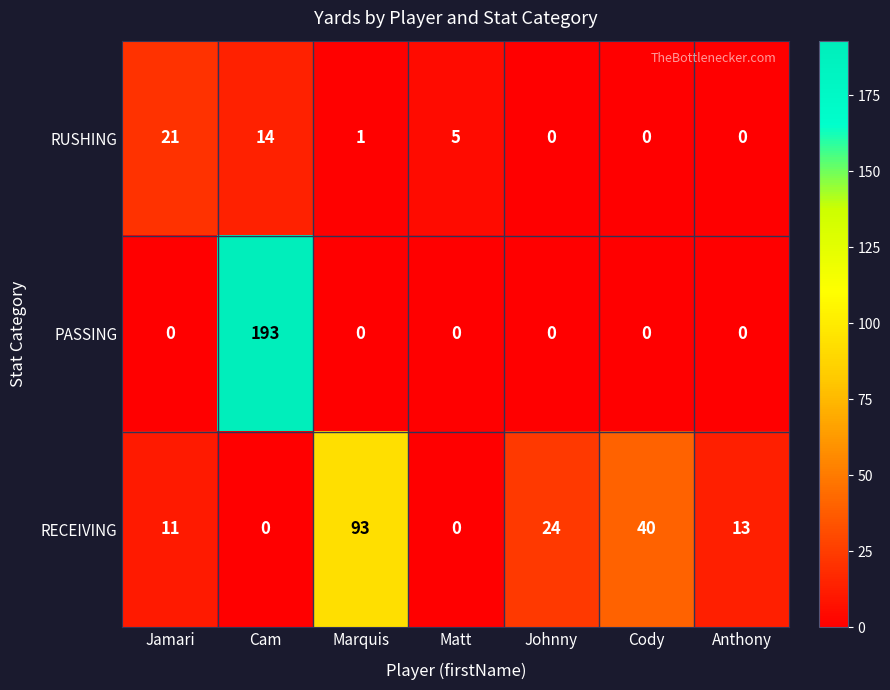

What is the difference between the maximum and minimum values in the RECEIVING series?

93